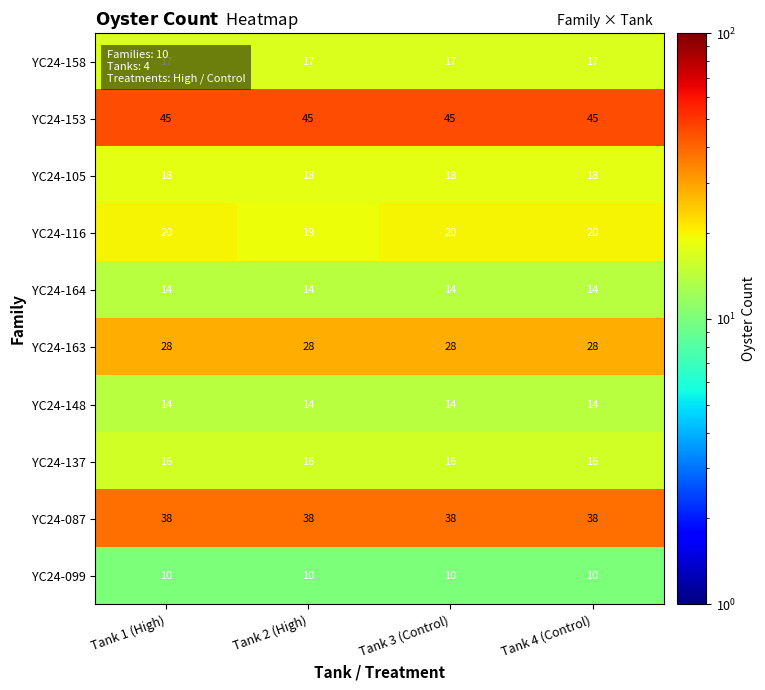

What is the greatest value displayed?

45